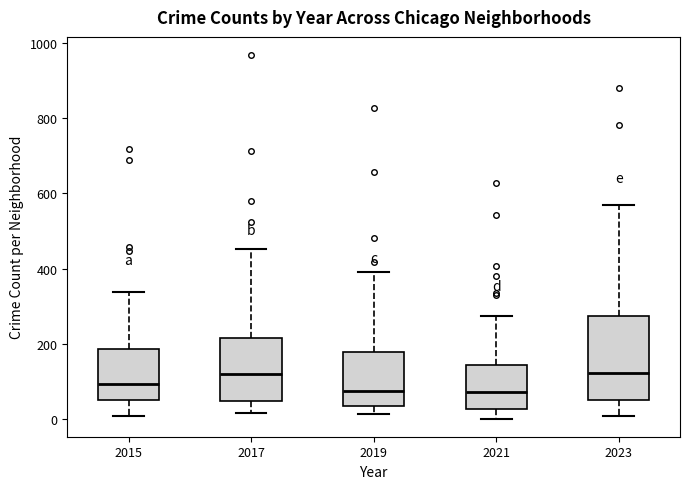

Reading left to right, transcribe this box plot: for each box, give where its median line is, the range the box spans, and where its two whiskers end, as read against the y-axis. The values are not printed on the chart, so give them approximately, as read against the axis.

2015: median 100, box 60 to 180, whiskers 0 to 340
2017: median 120, box 40 to 220, whiskers 20 to 460
2019: median 80, box 40 to 180, whiskers 20 to 400
2021: median 80, box 20 to 140, whiskers 0 to 280
2023: median 120, box 60 to 280, whiskers 20 to 560